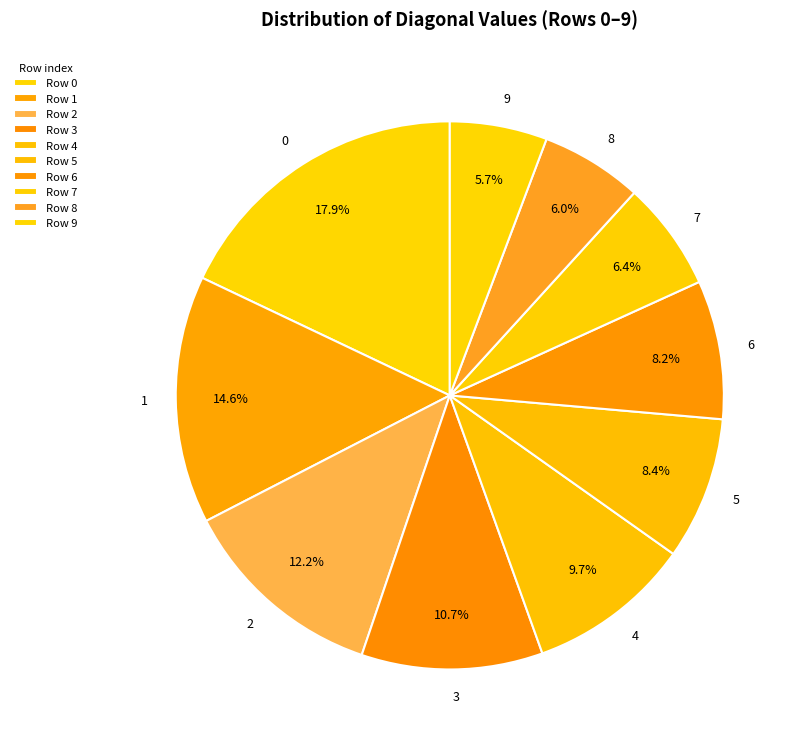

To the nearest percent, what portion does 3 represent?

11%